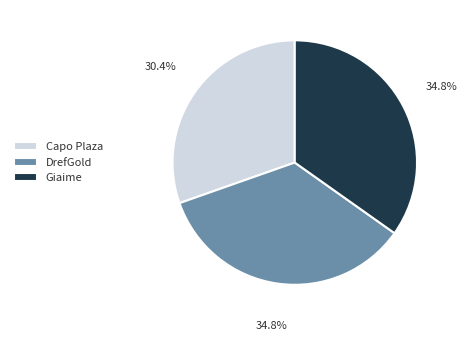

Do Capo Plaza and DrefGold together represent more than half of the pie?

Yes